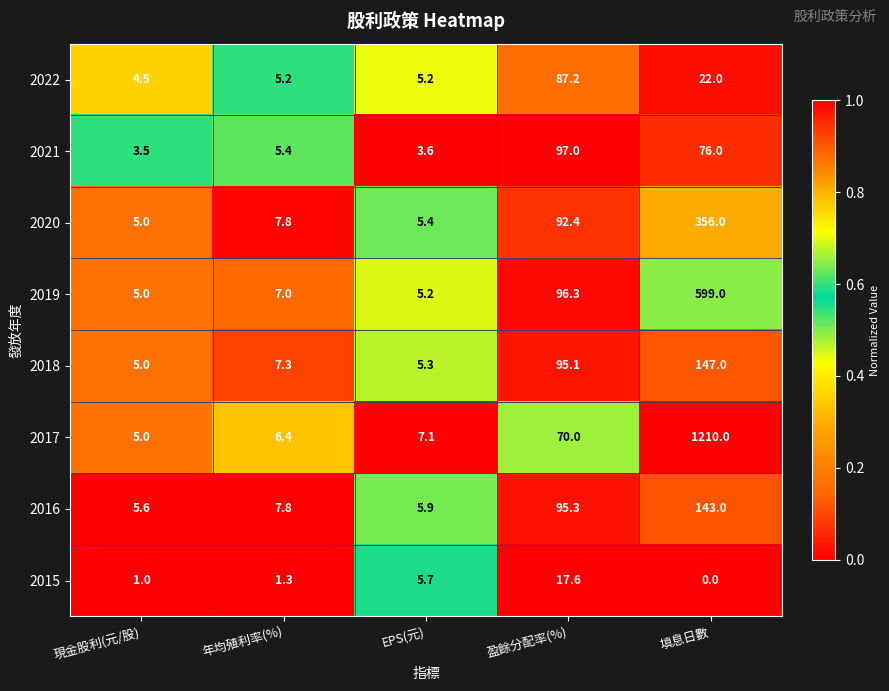

Which series has the widest spread of values?

2017